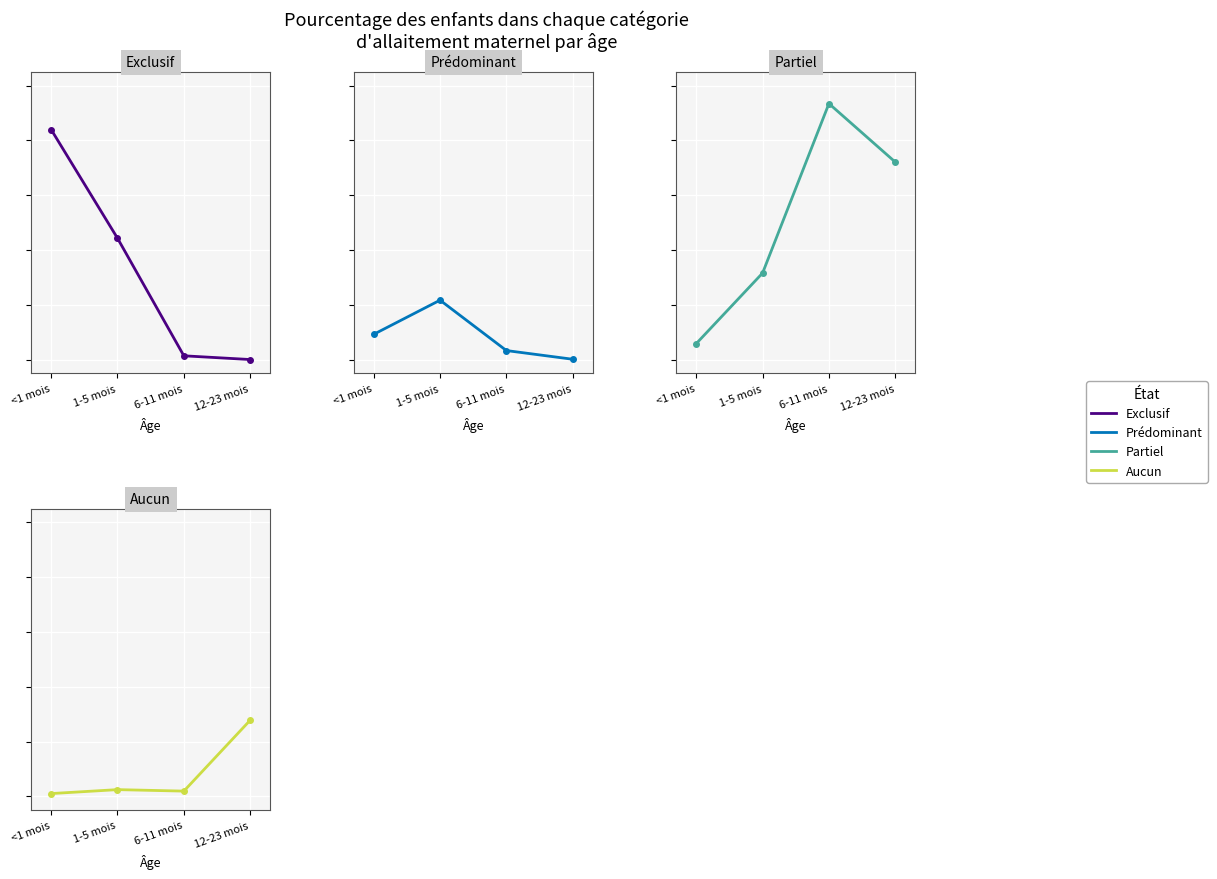

What is the difference between the Partiel values at 12-23 mois and 1-5 mois?

0.4